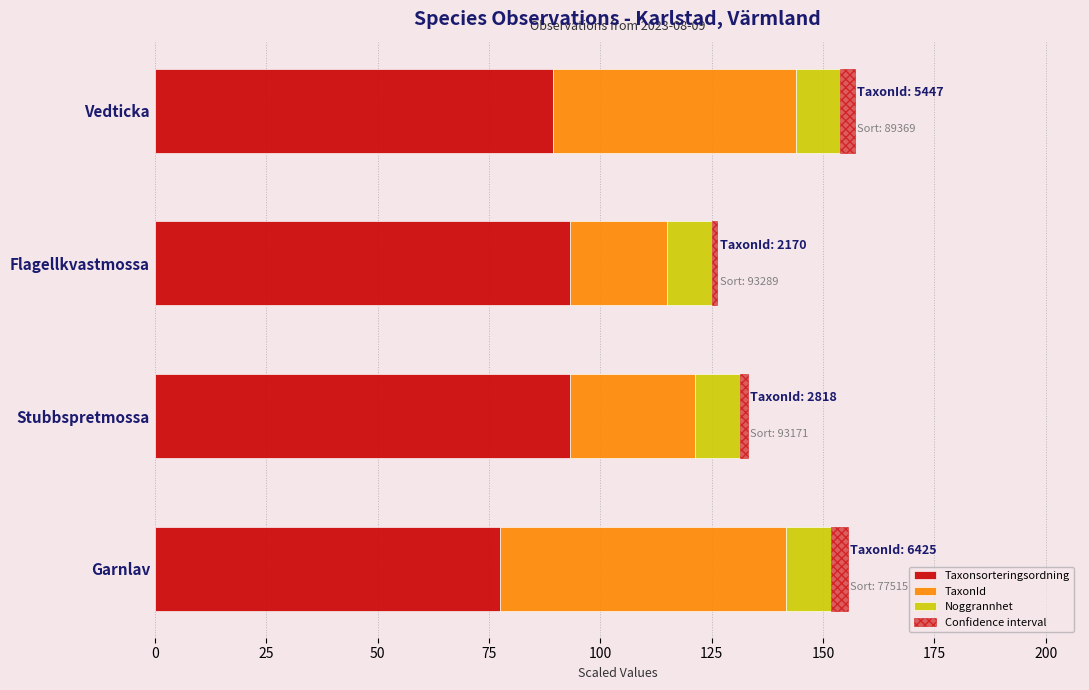

How many values in the Taxonsorteringsordning series are below 93?

2